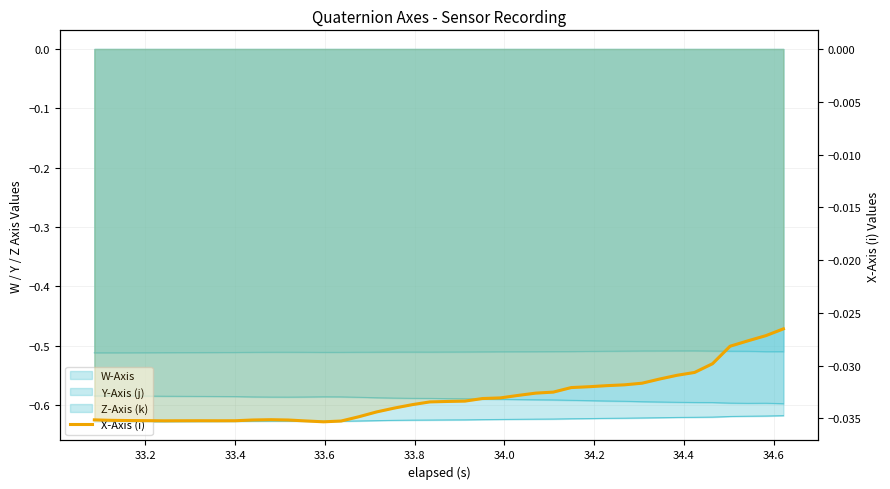

The value at 33.8 is -0.0. True or false?

True